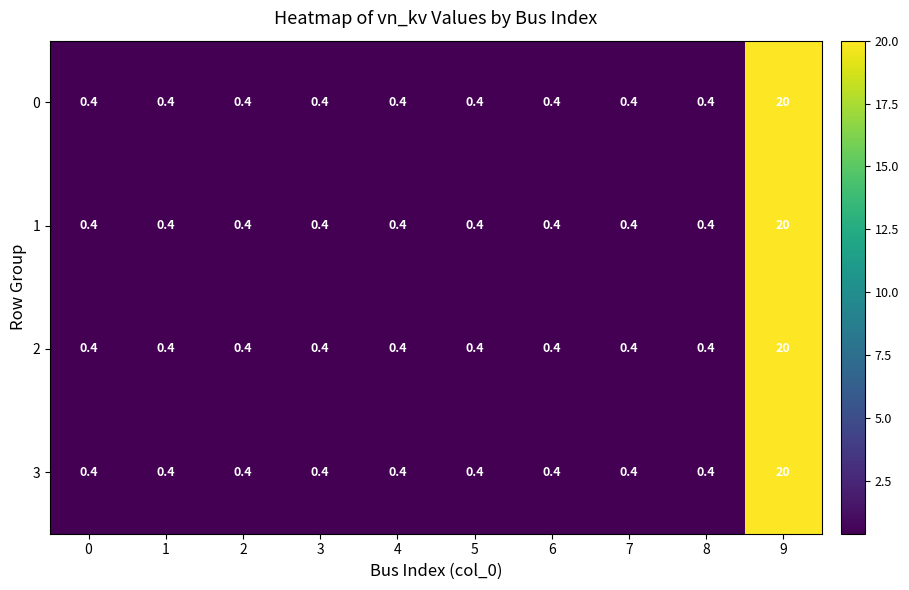

How many distinct data groups are displayed?

4